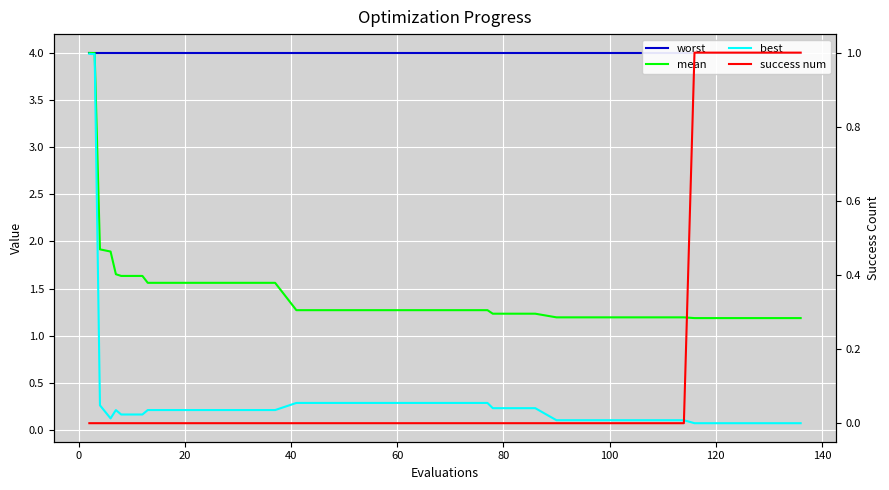

What is the average value of the success num series?

0.1